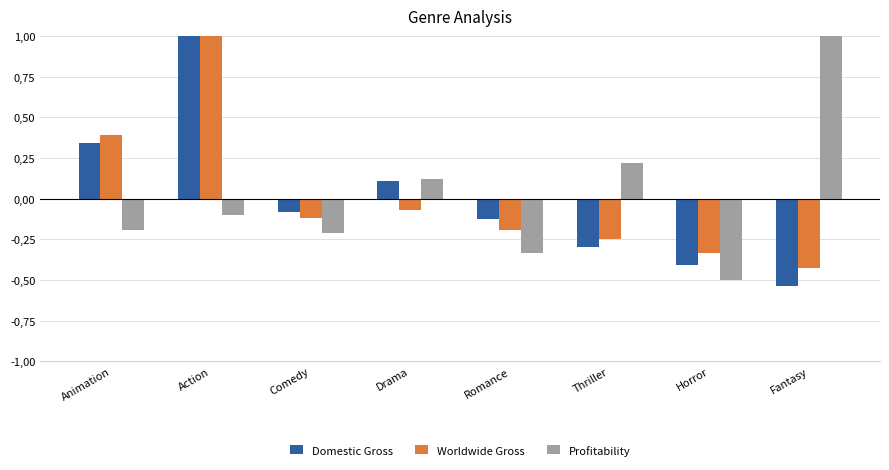

Reading left to right, extract all data points from this chart.

Domestic Gross: 0.3	1.0	-0.1	0.1	-0.1	-0.3	-0.4	-0.5
Worldwide Gross: 0.4	1.0	-0.1	-0.1	-0.2	-0.2	-0.3	-0.4
Profitability: -0.2	-0.1	-0.2	0.1	-0.3	0.2	-0.5	1.0